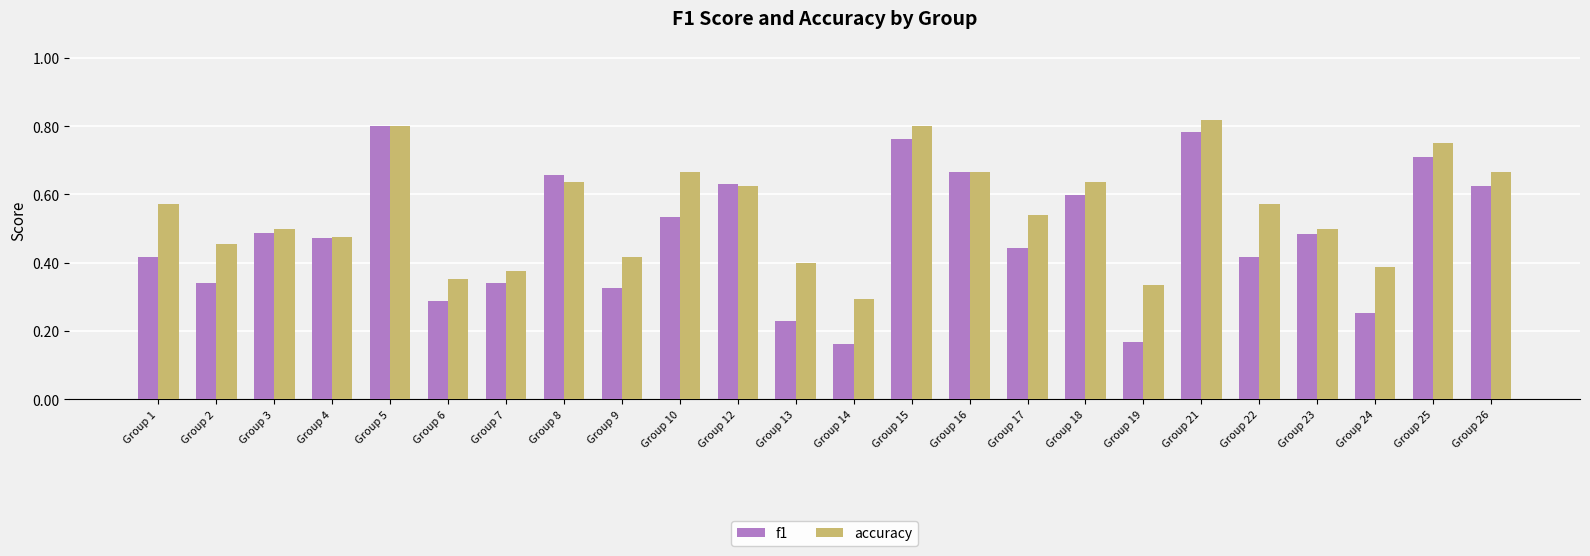

List the series in order of their peak value, lowest first.

f1, accuracy